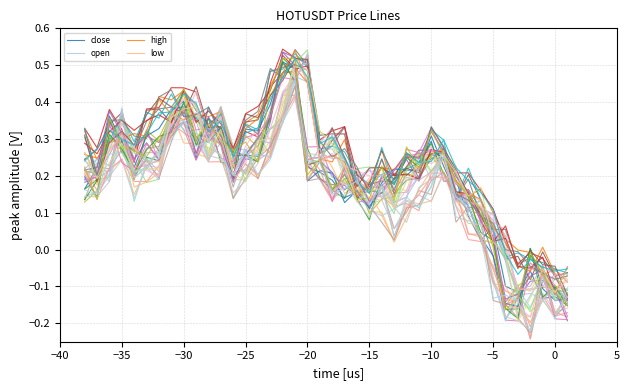

What is the sum of all close values?

7.5